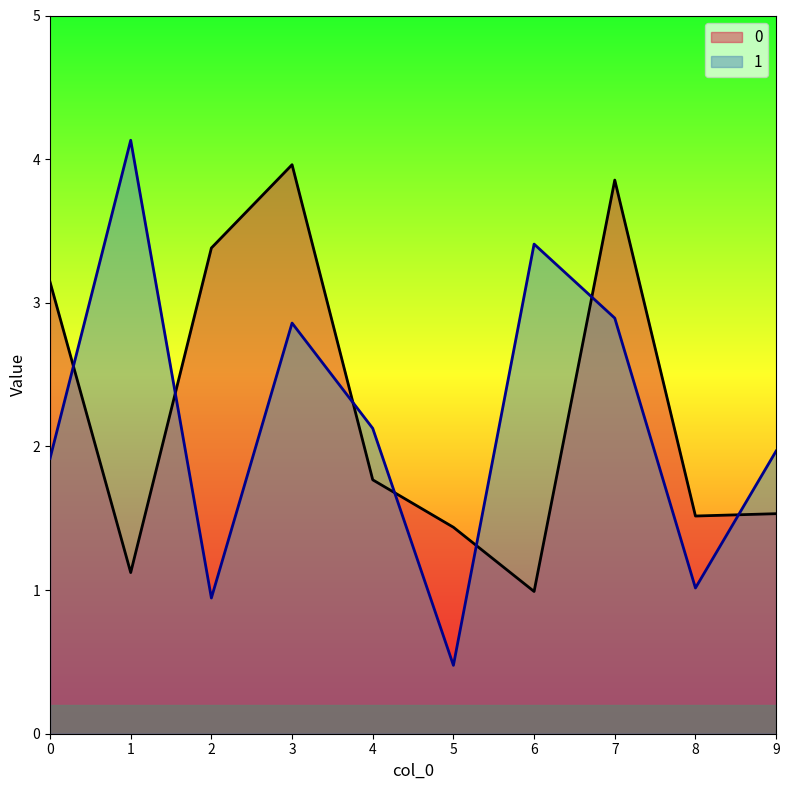

True or false: 0 and 1 intersect in this chart.

True